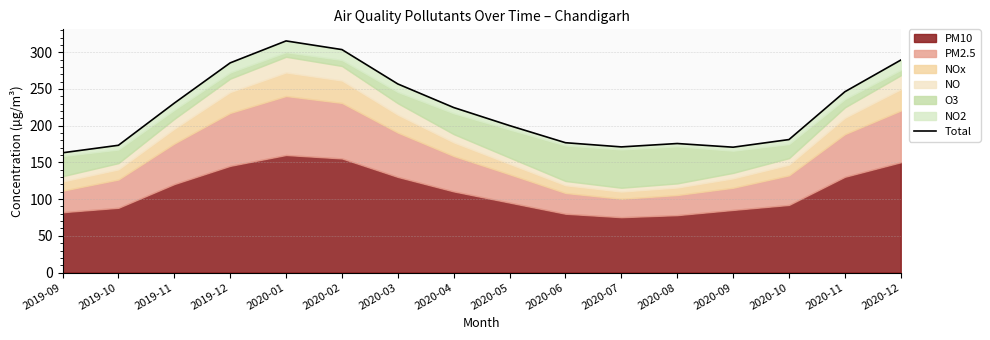

Reading left to right, extract all data points from this chart.

163.1	173.3	230.7	285.5	315.4	303.6	256.8	224.7	200.1	176.8	171.1	175.7	170.7	181.1	246.2	289.3